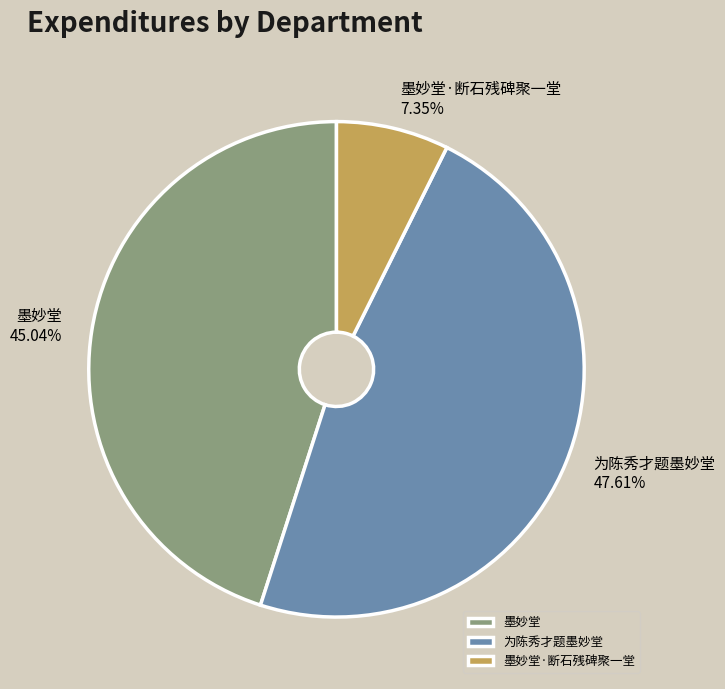

Combined, what portion of the pie is 墨妙堂 and 为陈秀才题墨妙堂?

92.7%